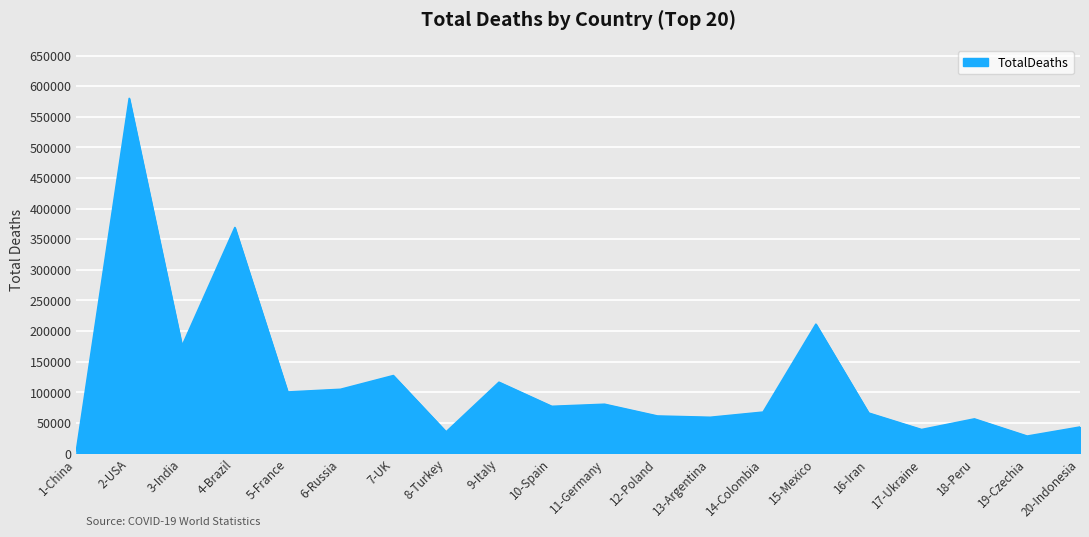

The value at 8-Turkey is 35320. True or false?

True